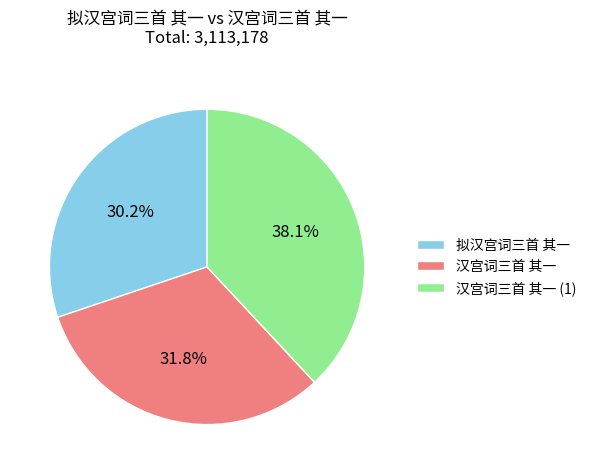

Combined, what portion of the pie is 汉宫词三首 其一 and 拟汉宫词三首 其一?

61.9%